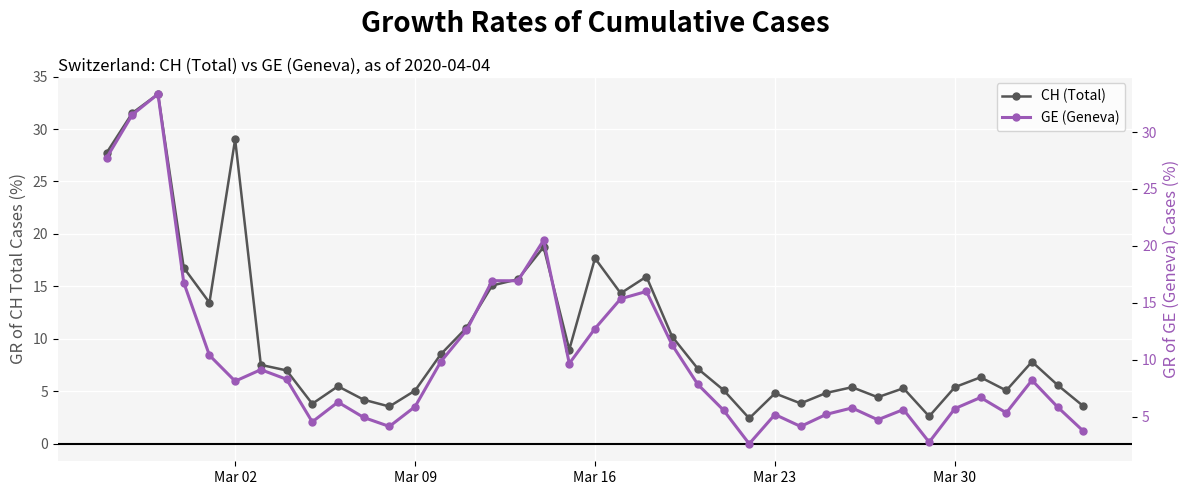

Does the chart display data point markers on the line(s)?

Yes